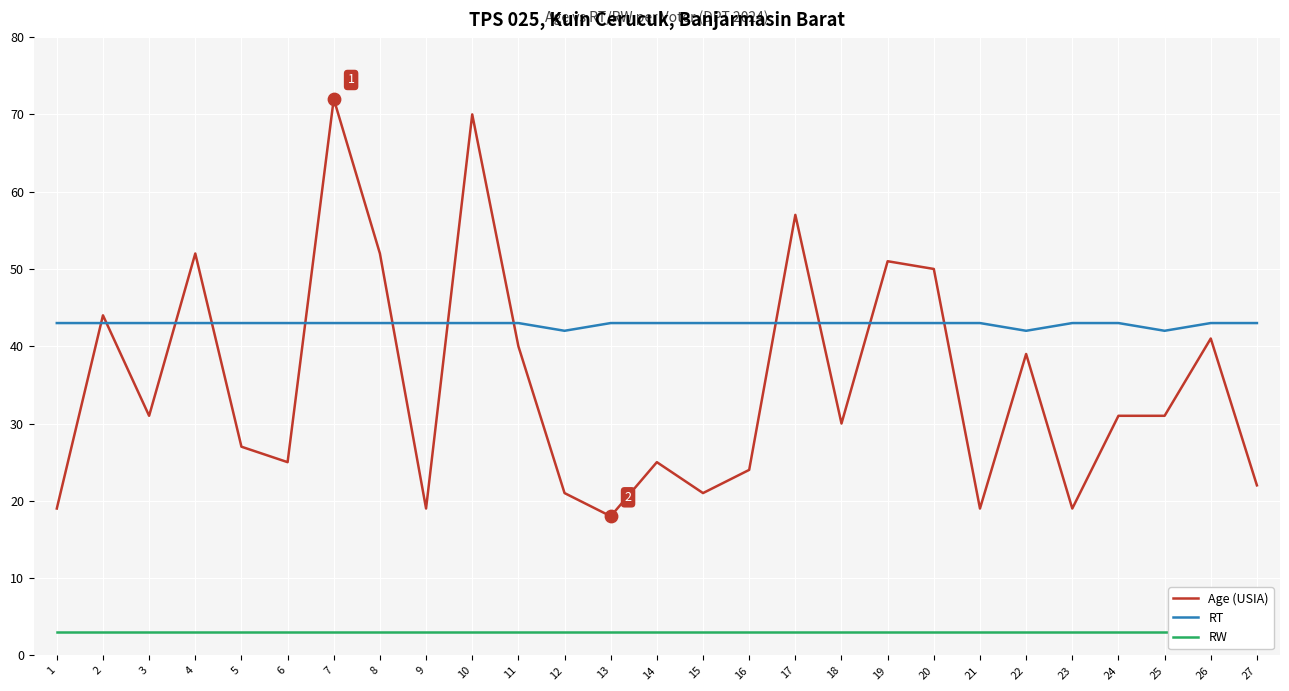

Which series reaches the maximum Y coordinate?

Age (USIA)